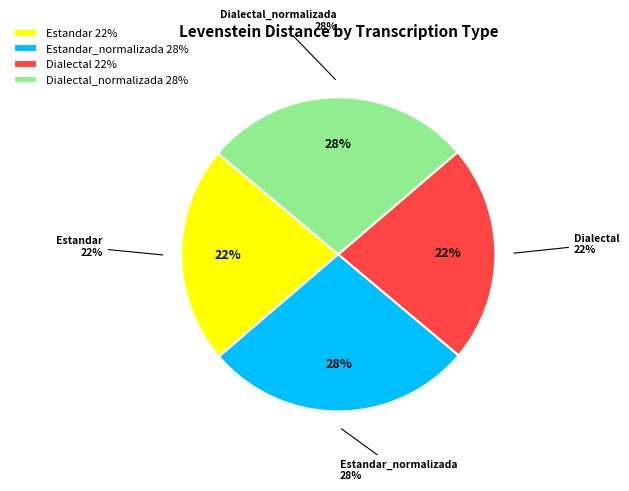

What percentage is the Dialectal_normalizada slice, to the nearest percent?

28%